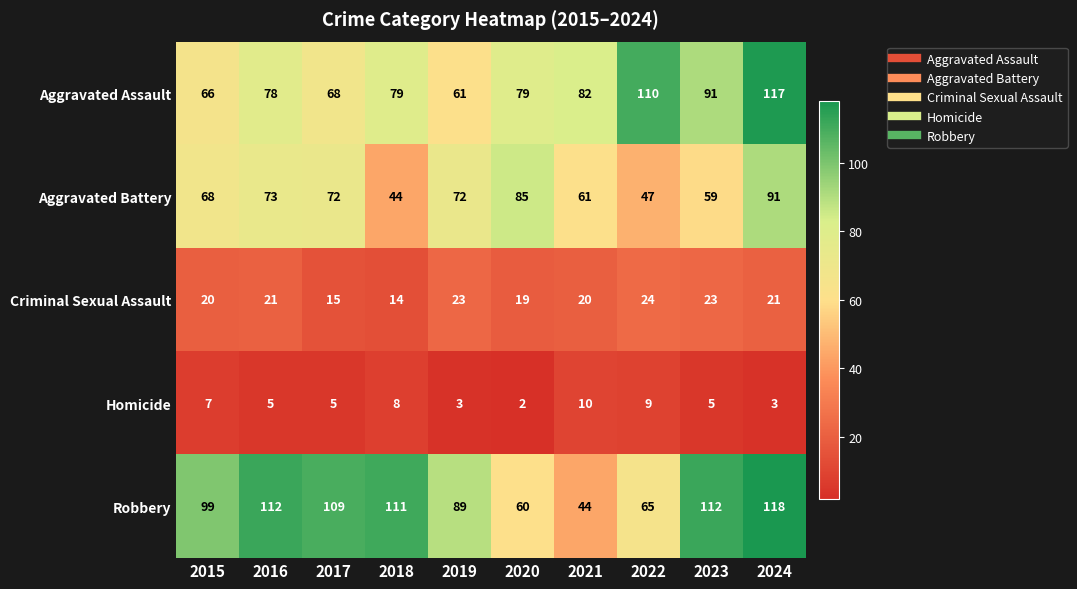

How many Homicide values are between 3 and 8?

7